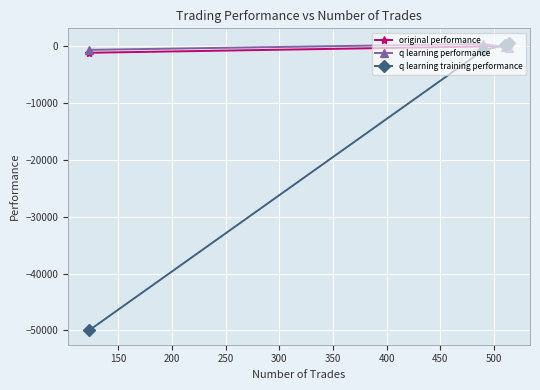

Which series has the largest range (max minus min)?

q learning training performance